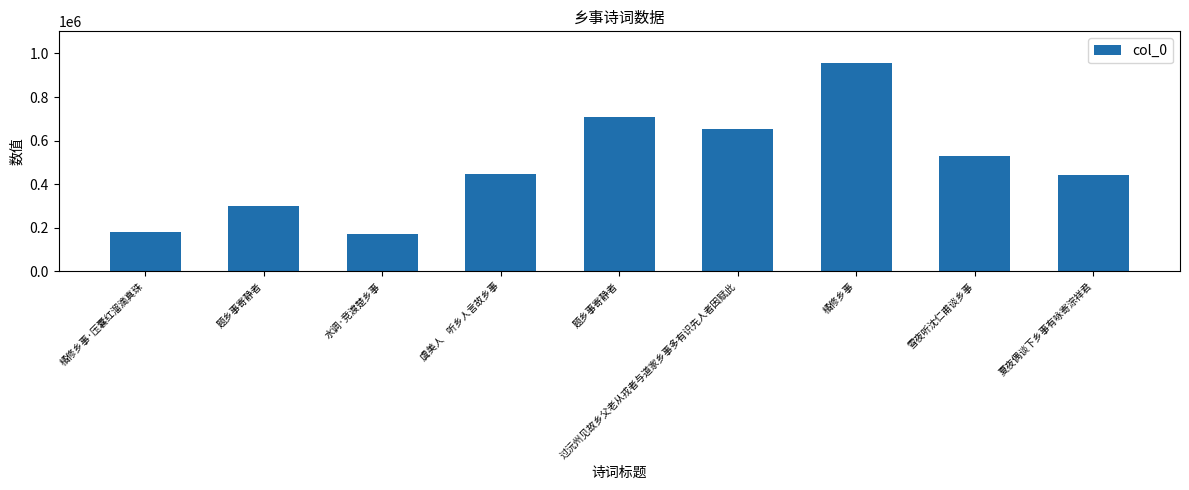

List the labels in order of value, smallest first.

水调·竞渡楚乡事, 橘修乡事·压囊红溜滴真珠, 题乡事寄静者, 夏夜偶谈下乡事有咏寄淙祥君, 虞美人    听乡人言故乡事, 雪夜听沈仁甫谈乡事, 过沅州见故乡父老从戎者与道家乡事多有识先人者因赋此, 题乡事寄静者, 橘修乡事